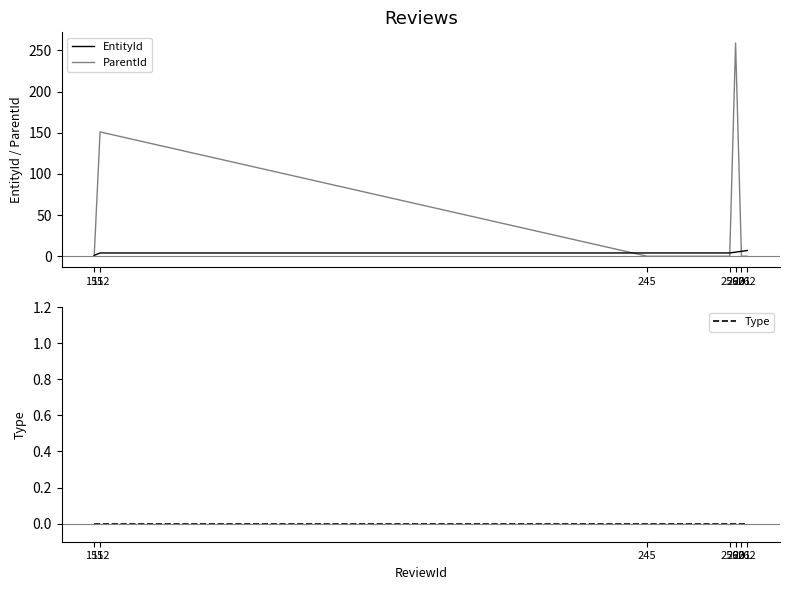

Reading left to right, what are all the values shown in this chart?

EntityId: 151=1	152=4	245=4	259=4	260=5	261=6	262=7
ParentId: 151=0	152=151	245=0	259=0	260=259	261=0	262=0
Type: 151=0	152=0	245=0	259=0	260=0	261=0	262=0